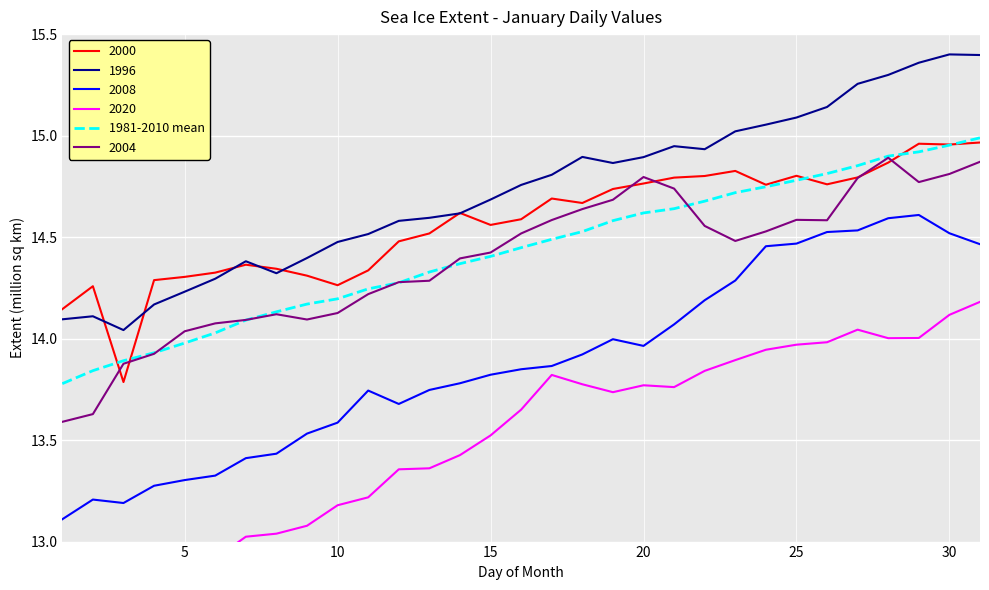

True or false: 2008 and 2000 intersect in this chart.

False